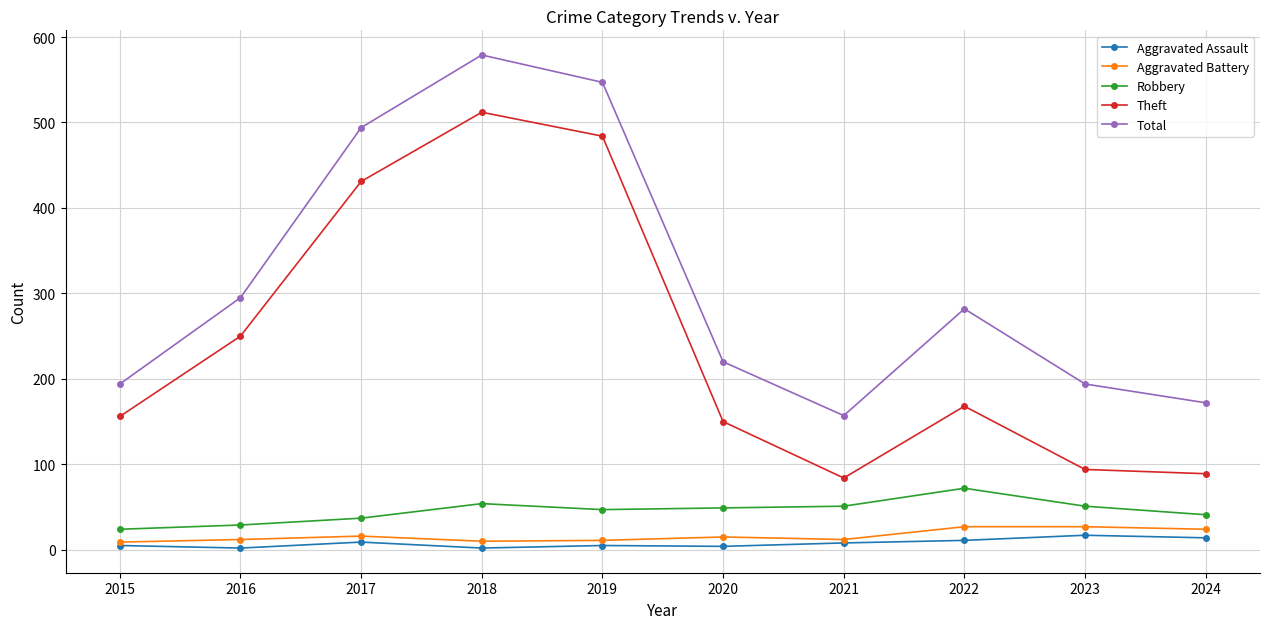

Which series has the largest total across all categories?

Total